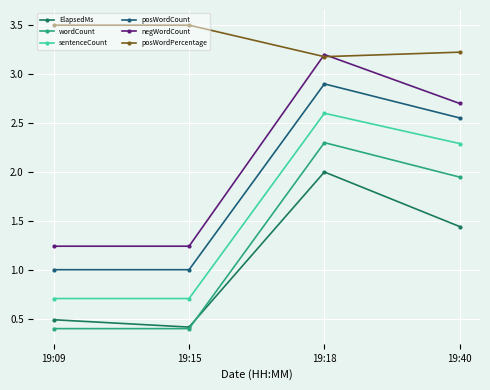

At 19:40, list the series in order from largest to smallest.

posWordPercentage, negWordCount, posWordCount, sentenceCount, wordCount, ElapsedMs